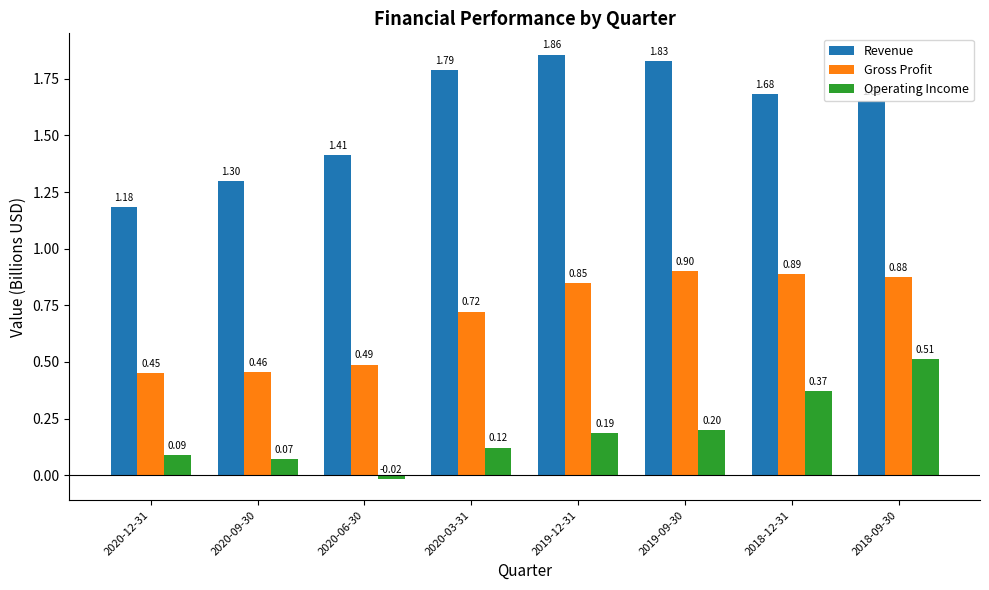

Between 2018-12-31 and 2018-09-30, which series saw the biggest shift?

Operating Income